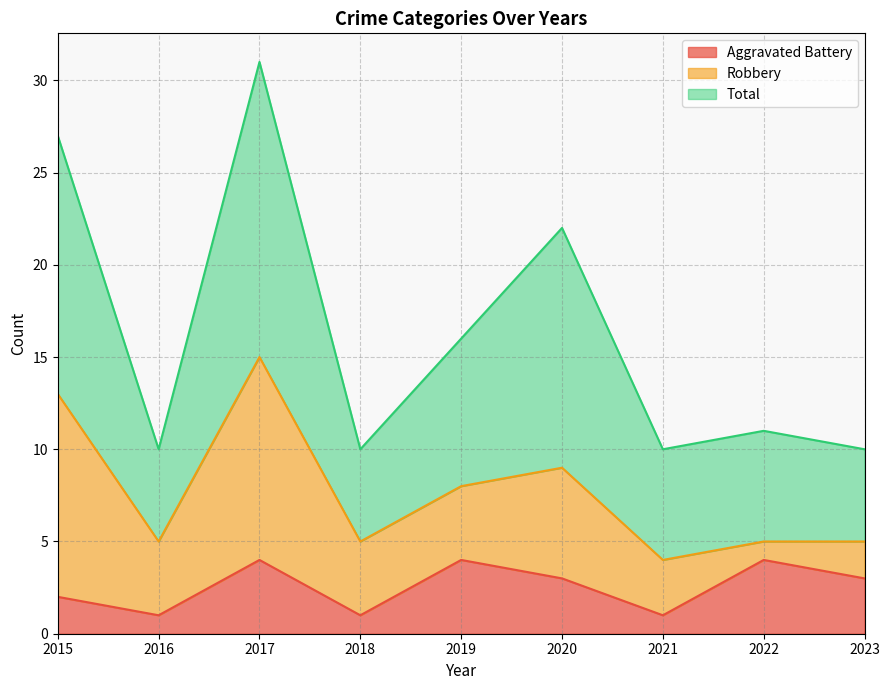

At how many categories does at least one series exceed 25?

2